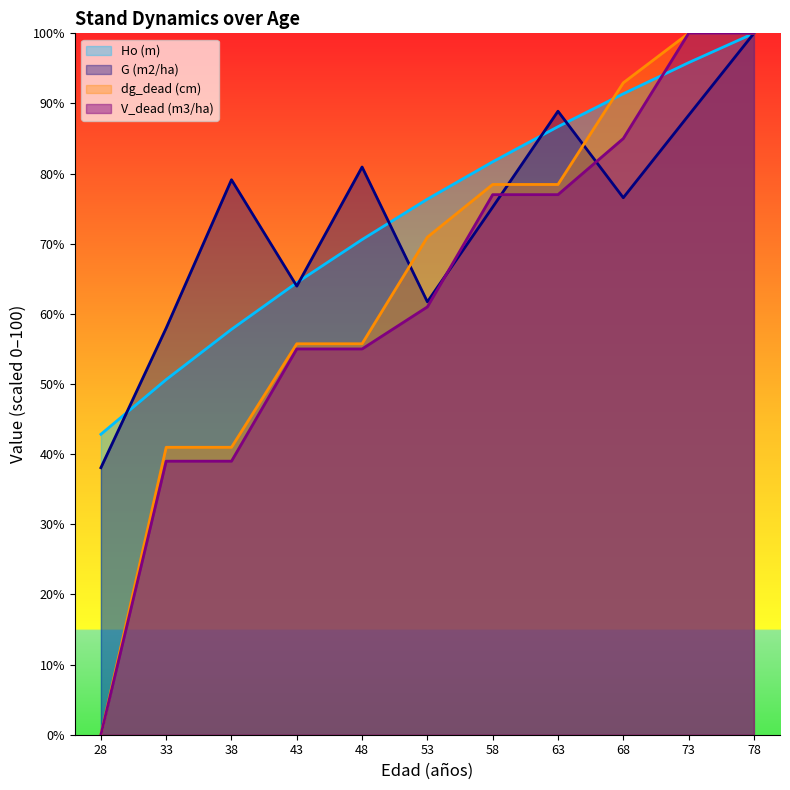

List the series in order of their peak value, highest first.

Ho (m), G (m2/ha), dg_dead (cm), V_dead (m3/ha)